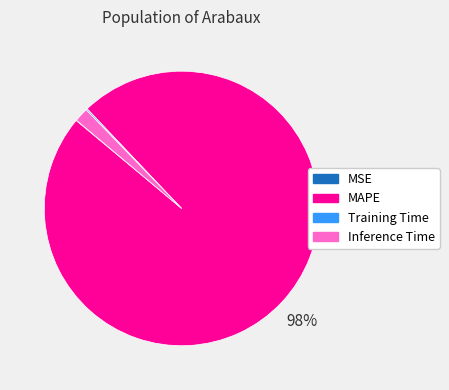

Which slice is the largest?

MAPE